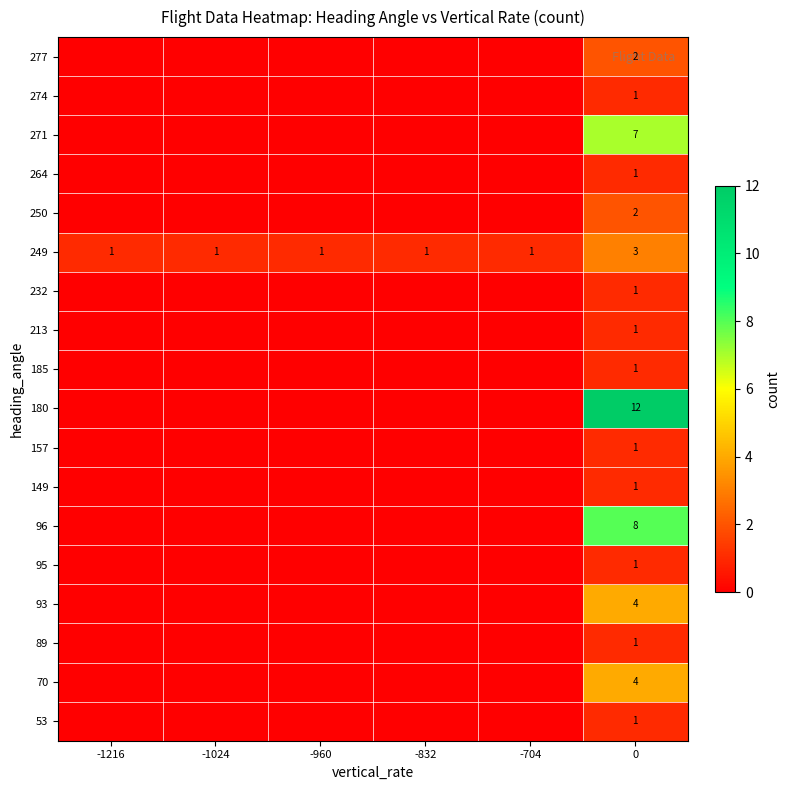

The value of 277 at 0 is 3. True or false?

False